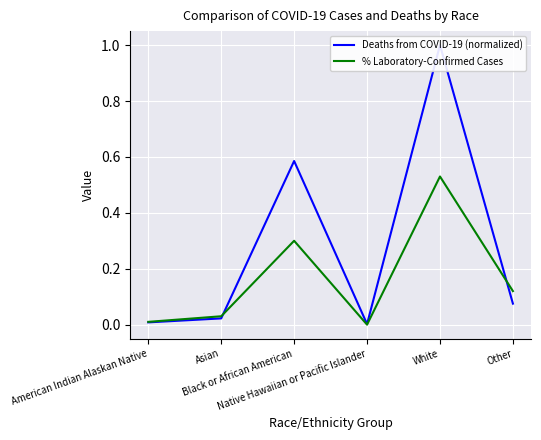

What is the sum of all % Laboratory-Confirmed Cases values?

1.0